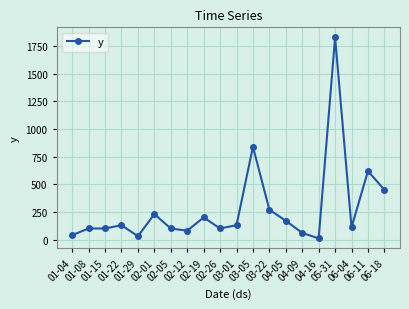

At which category does the chart reach its minimum across all series?

04-16